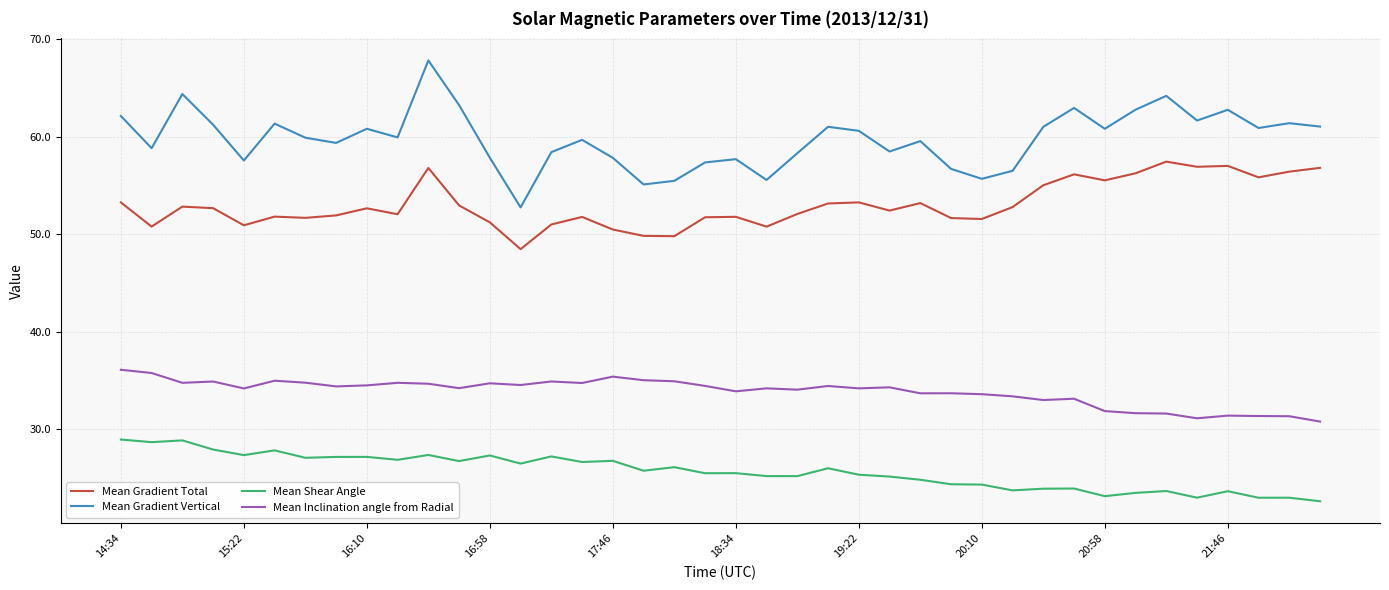

Which series has the largest total across all categories?

Mean Gradient Vertical